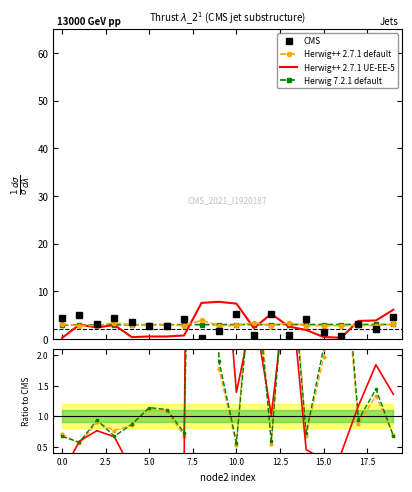

What is the label of the 1st point from the right?

19